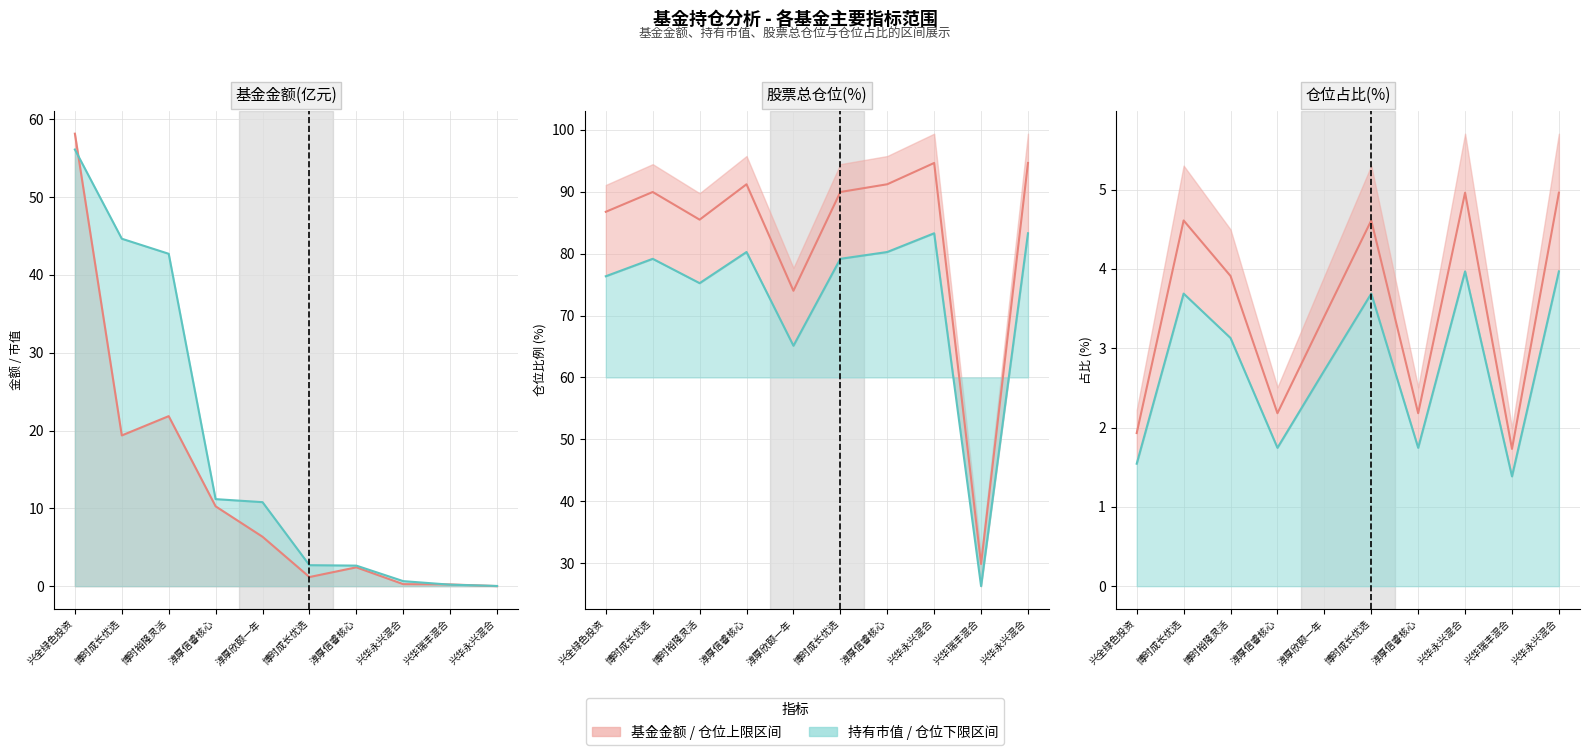

The value of 仓位占比 at 博时裕隆灵活 is 1.3. True or false?

False